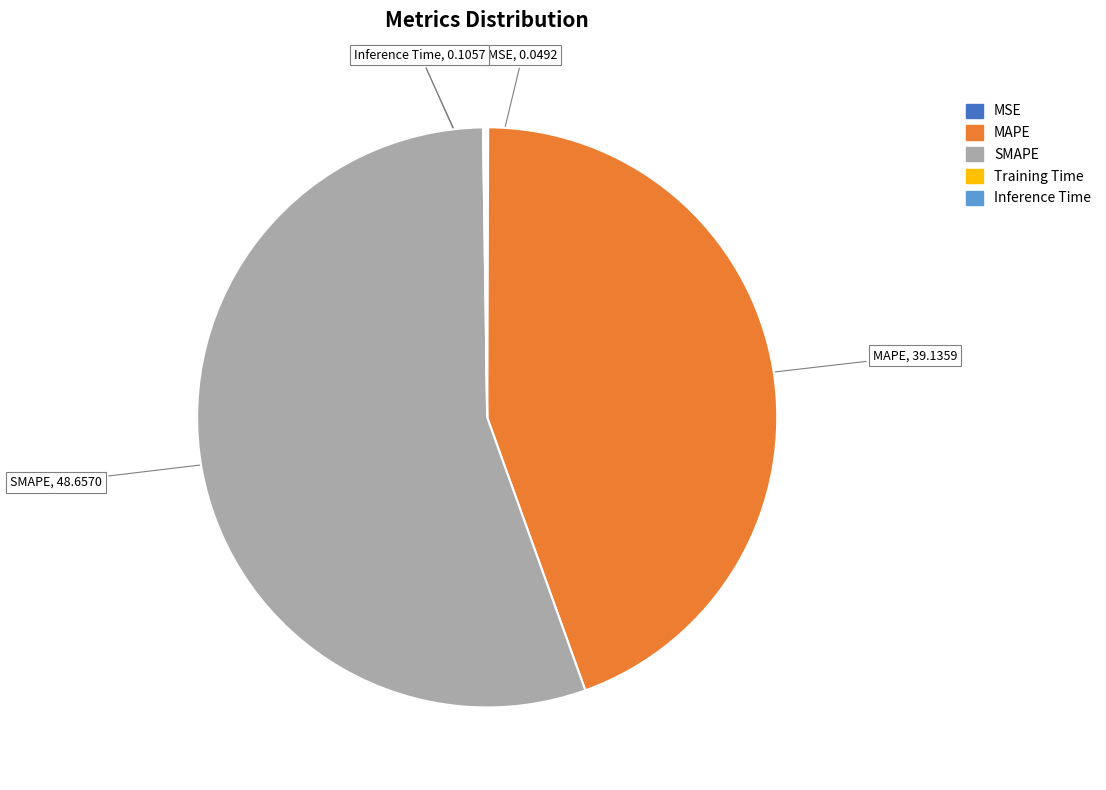

The SMAPE slice represents 66% of the pie. True or false?

False